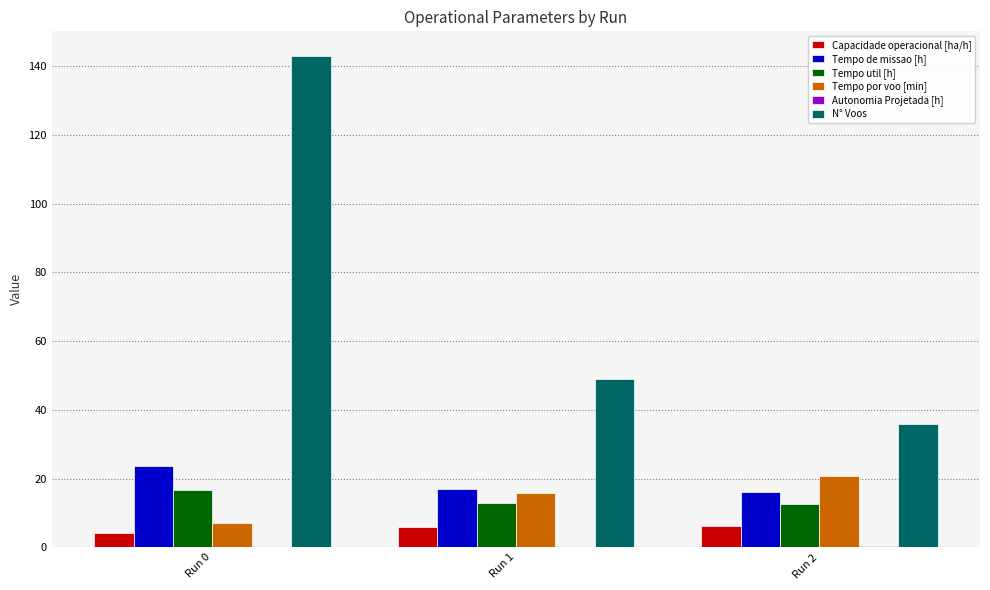

The value of Capacidade operacional [ha/h] at Run 0 is 4.2. True or false?

True